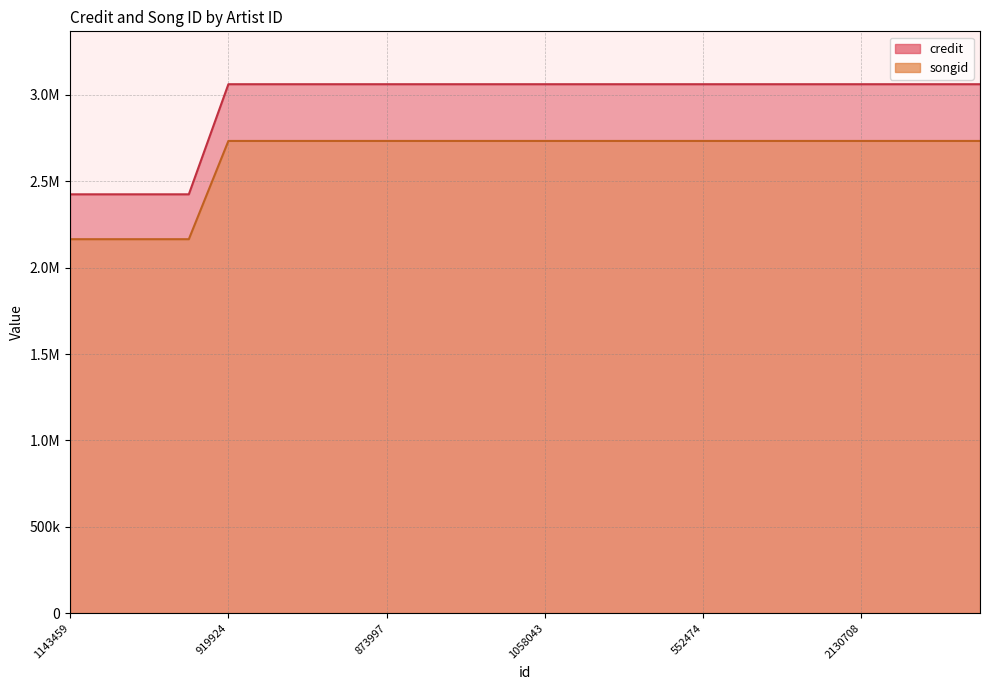

What is the value of the credit point at the 19th from the left?

3062321